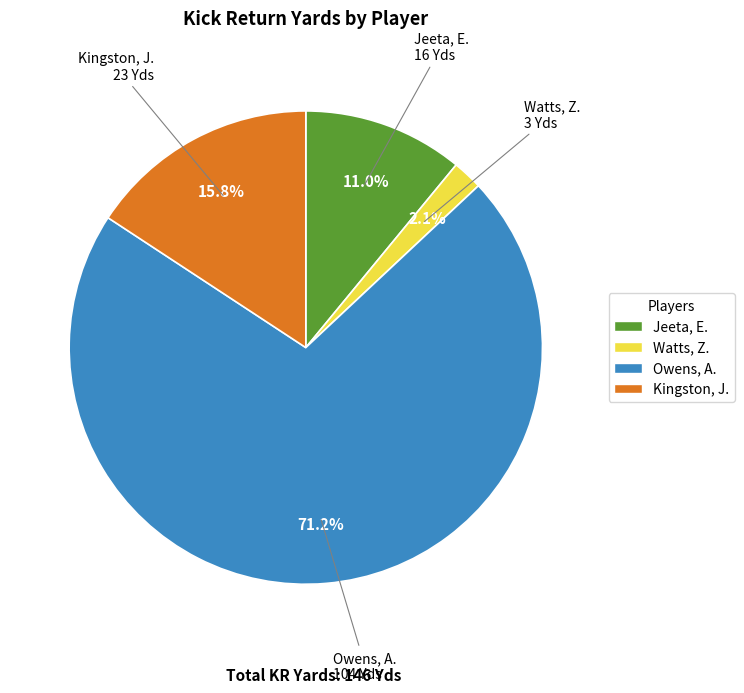

Which category accounts for the majority?

Owens, A.